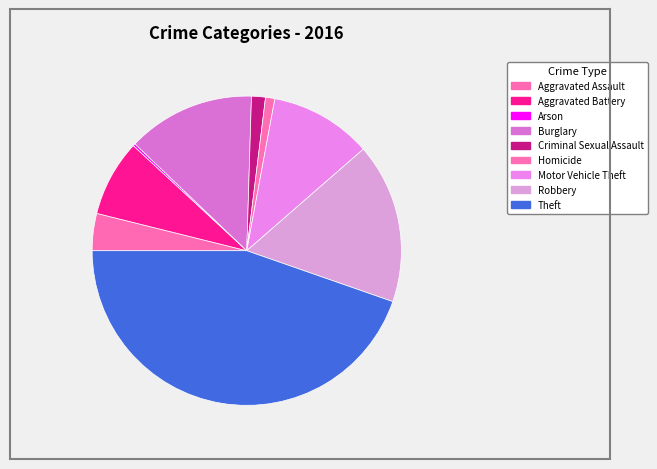

Is it true that Arson is 0% of the pie?

True